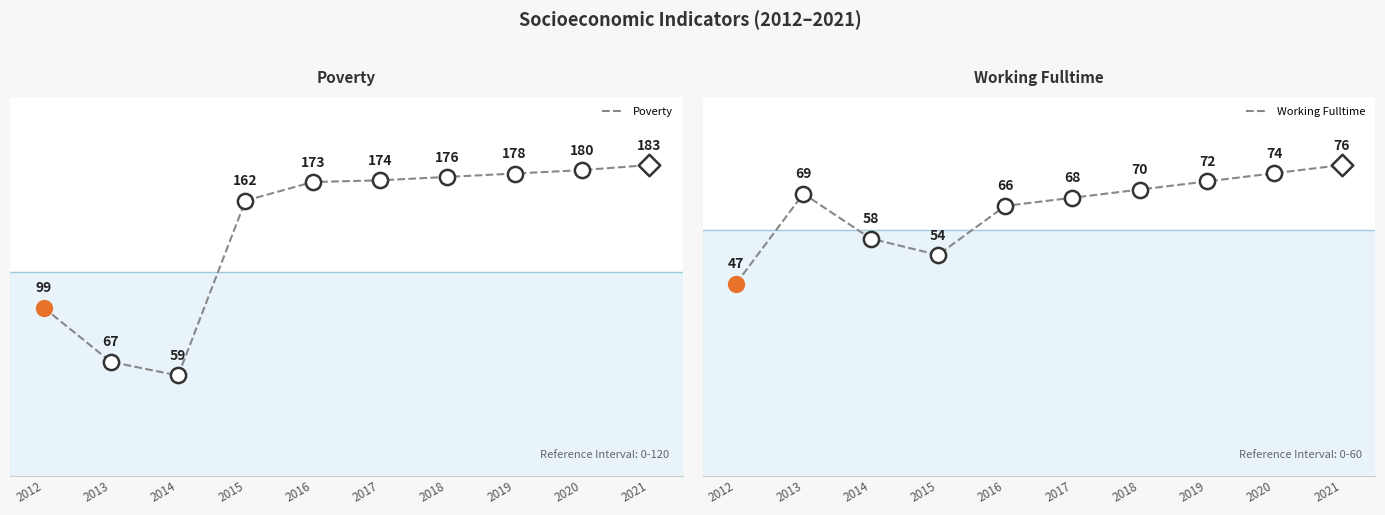

At how many categories does at least one series exceed 99?

7